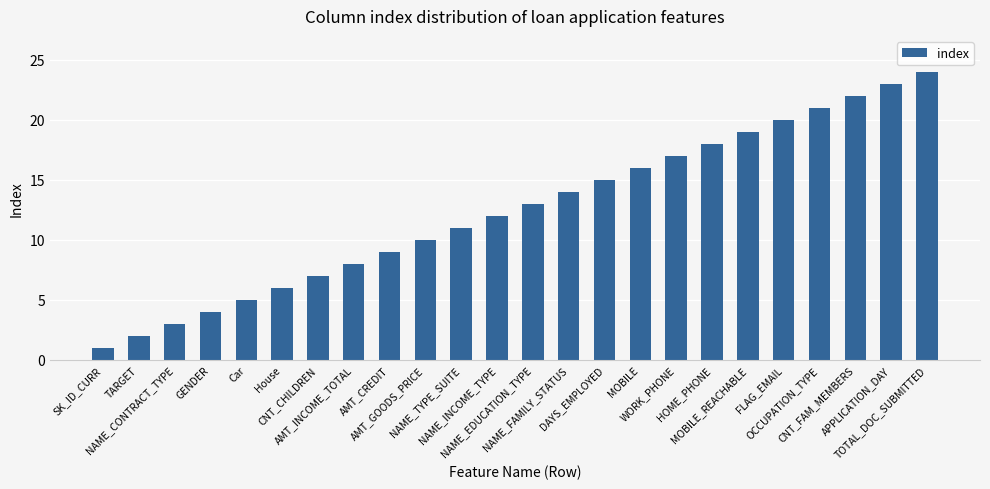

Reading right to left, what are all the values shown in this chart?

TOTAL_DOC_SUBMITTED=24	APPLICATION_DAY=23	CNT_FAM_MEMBERS=22	OCCUPATION_TYPE=21	FLAG_EMAIL=20	MOBILE_REACHABLE=19	HOME_PHONE=18	WORK_PHONE=17	MOBILE=16	DAYS_EMPLOYED=15	NAME_FAMILY_STATUS=14	NAME_EDUCATION_TYPE=13	NAME_INCOME_TYPE=12	NAME_TYPE_SUITE=11	AMT_GOODS_PRICE=10	AMT_CREDIT=9	AMT_INCOME_TOTAL=8	CNT_CHILDREN=7	House=6	Car=5	GENDER=4	NAME_CONTRACT_TYPE=3	TARGET=2	SK_ID_CURR=1